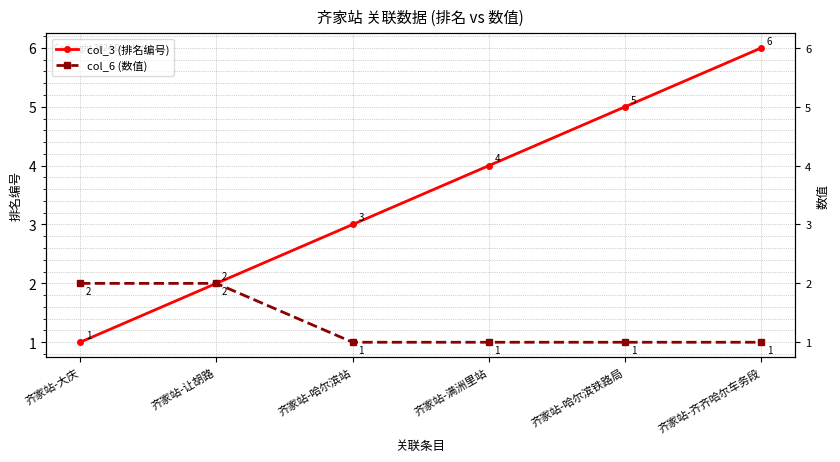

What is the value of the col_3 (排名编号) point at the 6th from the left?

6